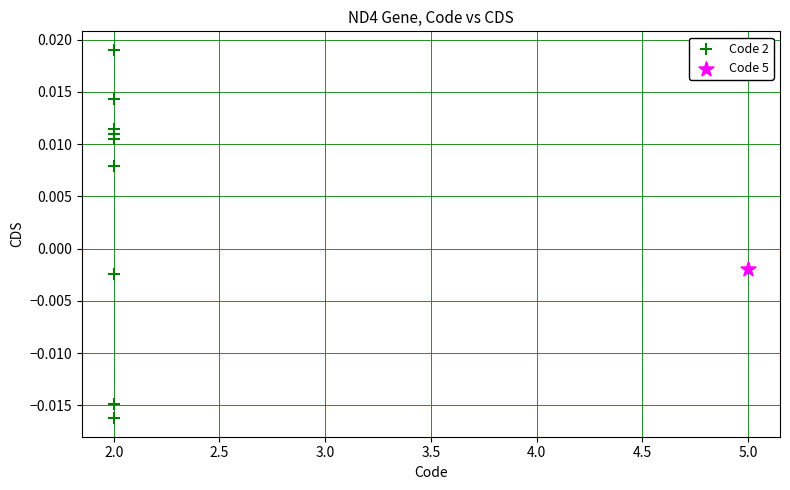

What are all the series names shown in the legend?

Code 2, Code 5